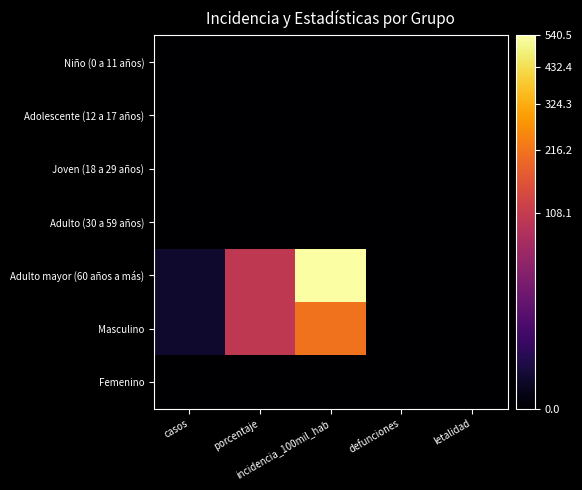

Between incidencia_100mil_hab and defunciones, which is larger?

incidencia_100mil_hab